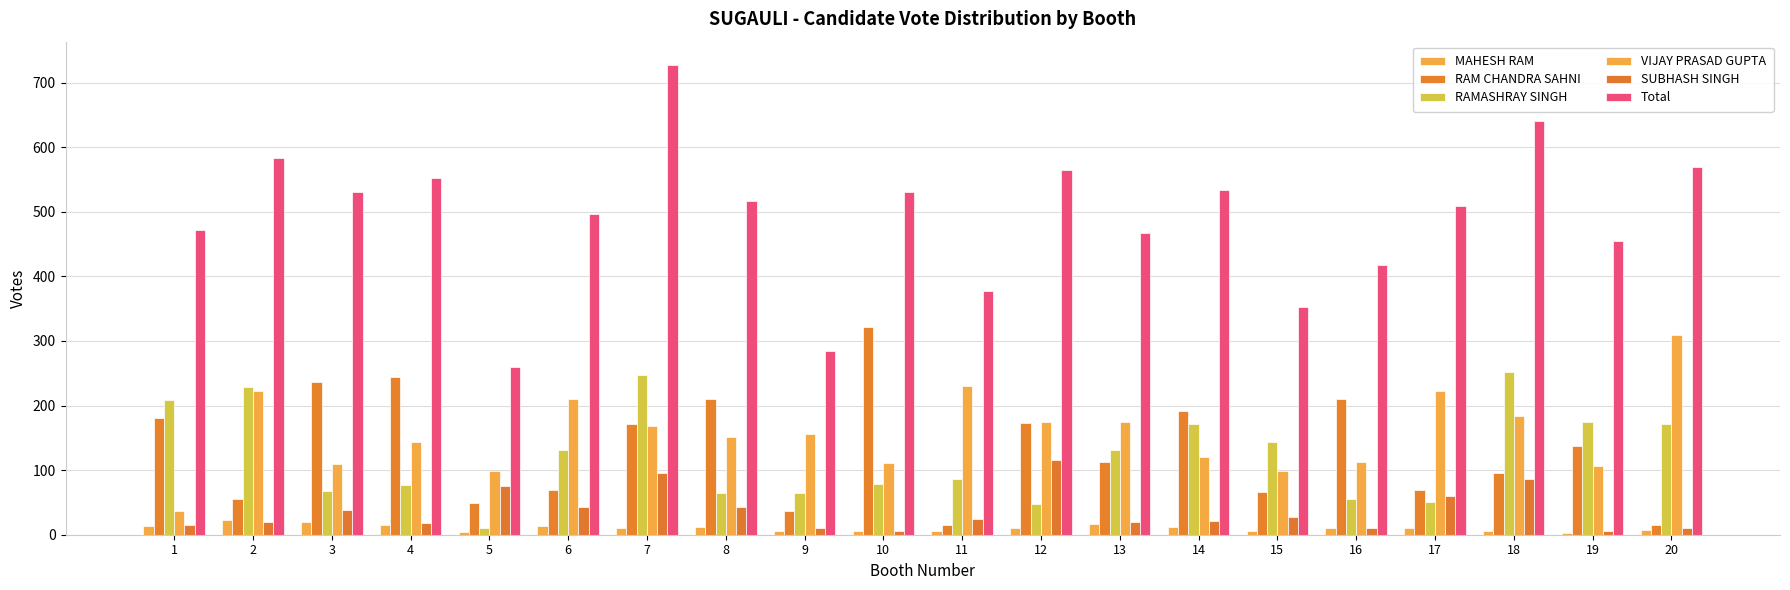

What is the difference between the second highest and second lowest values in the RAM CHANDRA SAHNI series?

229